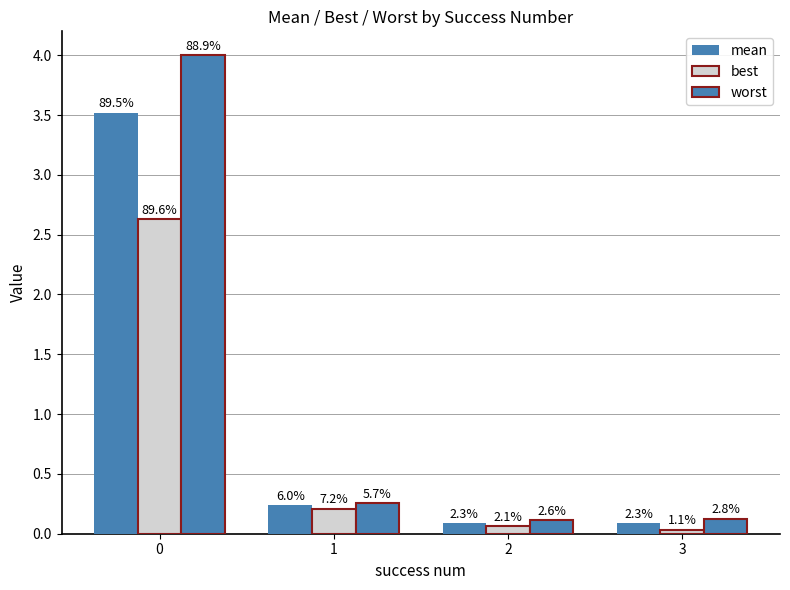

Are the bars grouped side by side (vs. stacked)?

Yes